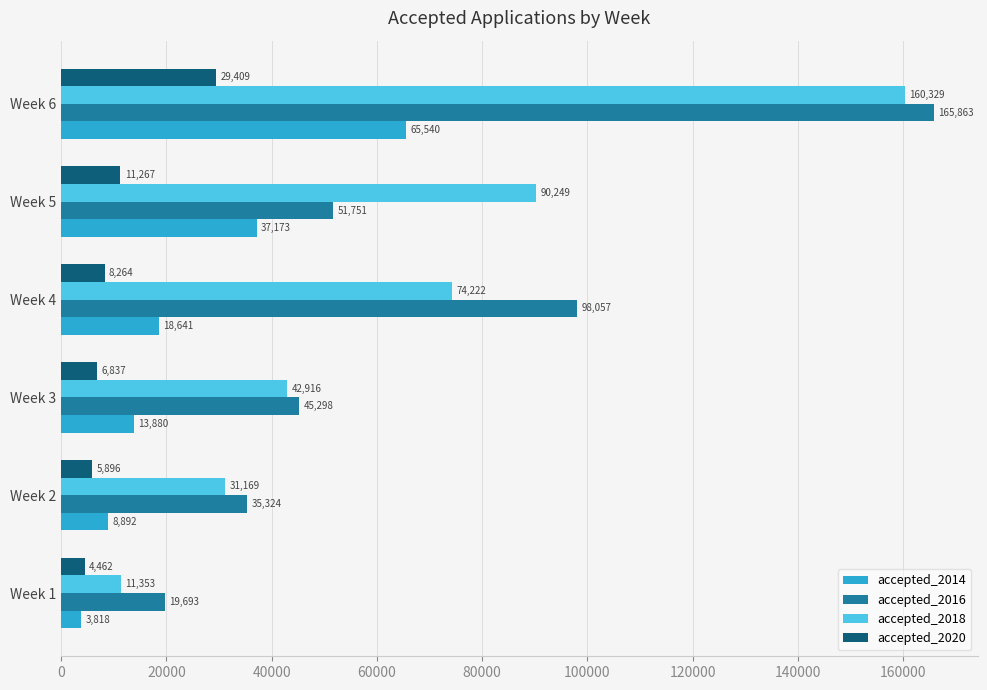

Which series has the largest total across all categories?

accepted_2016